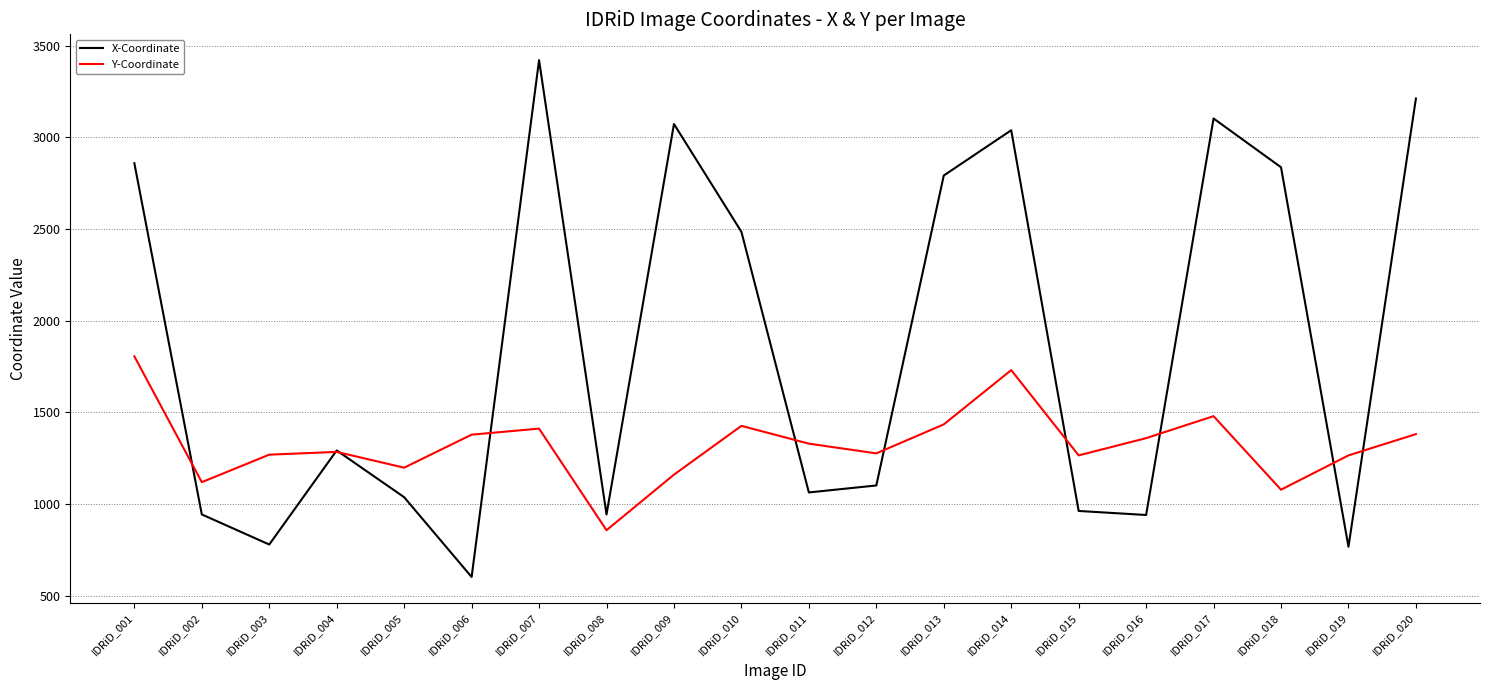

At how many categories does at least one series exceed 2653?

8